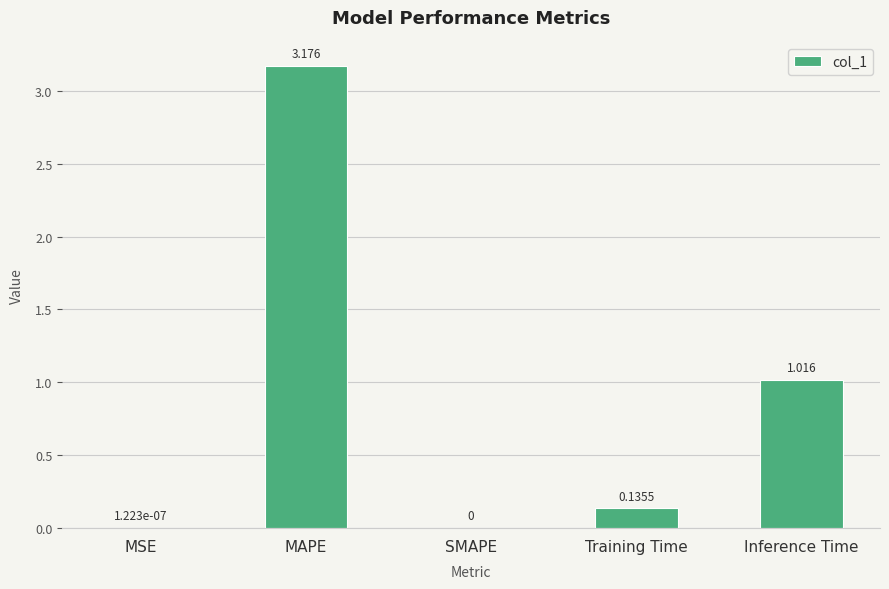

What is the change in value from MSE to Training Time?

+0.1